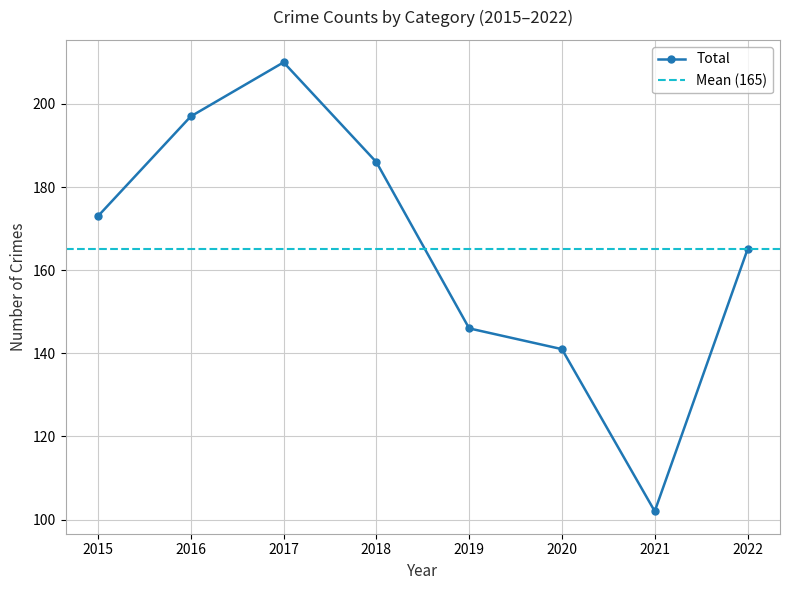

The value of Total at 2015 is 173. True or false?

True